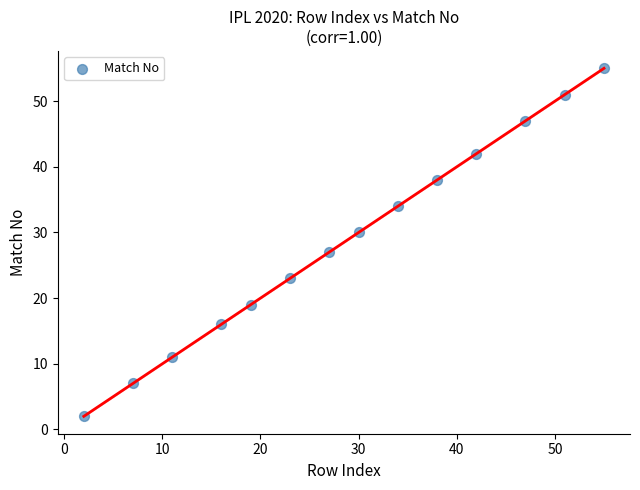

What Y value in the scatter plot is closest to 28?

27